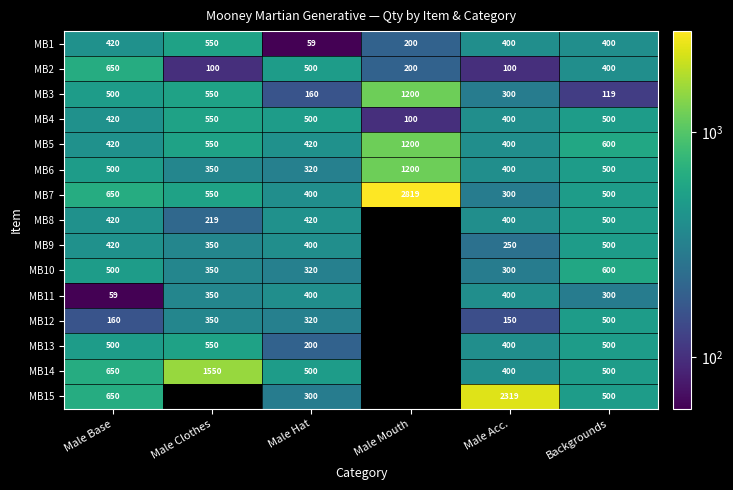

At which category is the sum across all series the highest?

Male Base